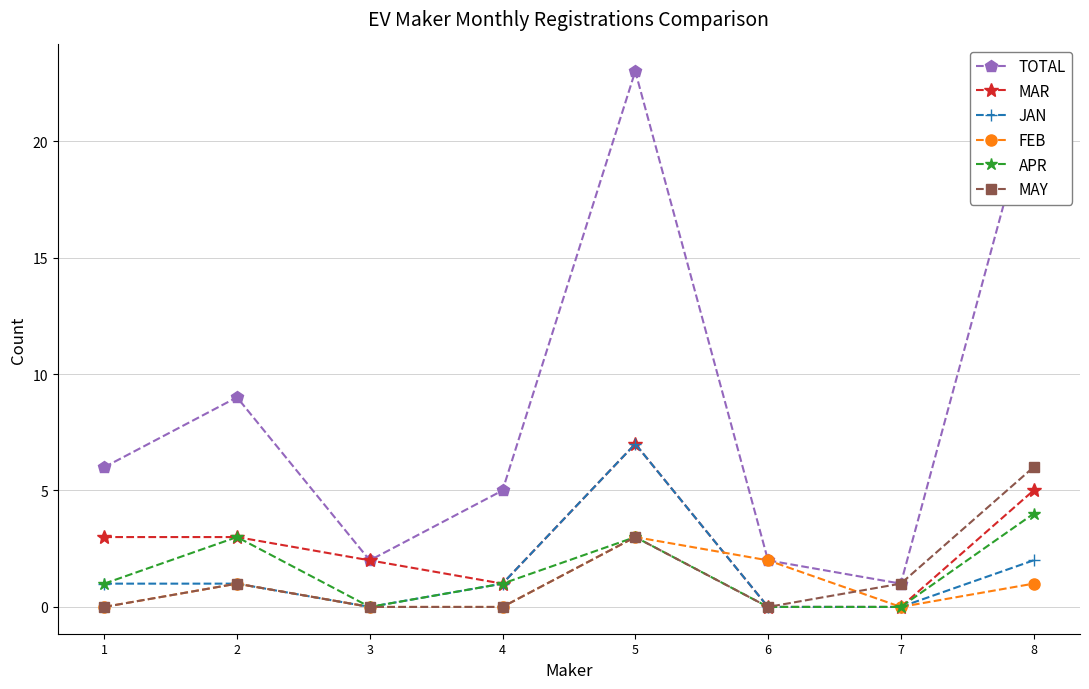

What is the difference between the highest and lowest values at 3?

2